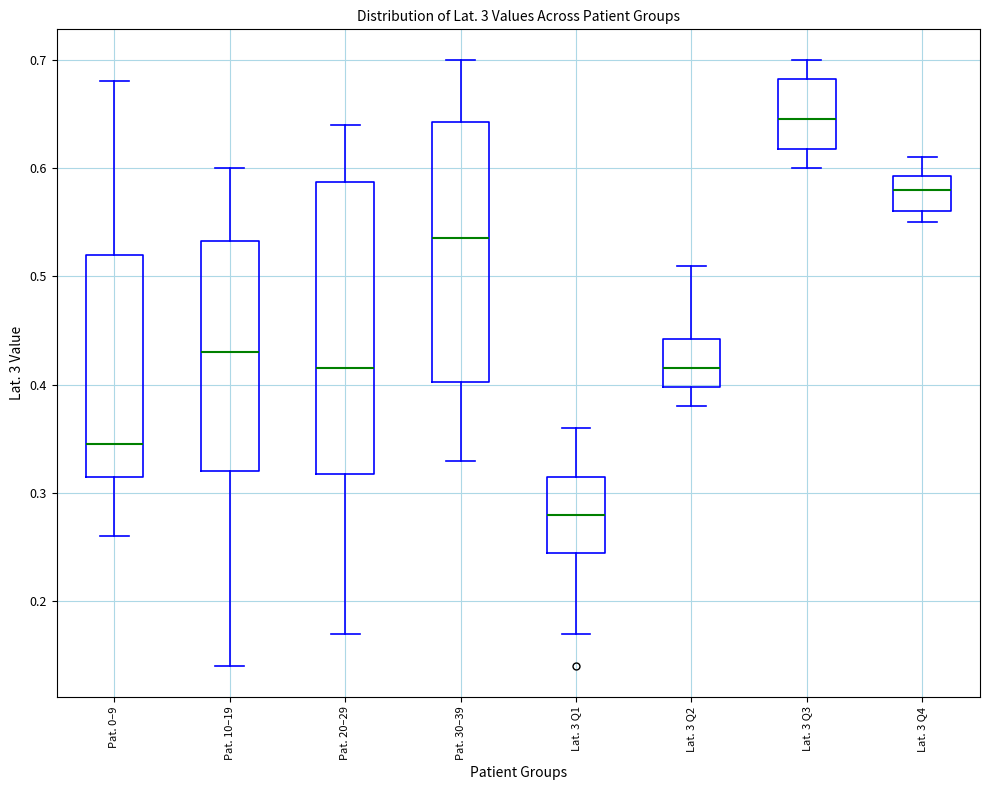

Reading left to right, read every box against the y-axis: the position of its median line, the range the box covers, and the ends of its whiskers. The values are not printed on the chart, so give them approximately, as read against the axis.

Pat. 0–9: median 0.35, box 0.32 to 0.52, whiskers 0.26 to 0.68
Pat. 10–19: median 0.43, box 0.32 to 0.53, whiskers 0.14 to 0.60
Pat. 20–29: median 0.42, box 0.32 to 0.59, whiskers 0.17 to 0.64
Pat. 30–39: median 0.54, box 0.40 to 0.64, whiskers 0.33 to 0.70
Lat. 3 Q1: median 0.28, box 0.25 to 0.32, whiskers 0.17 to 0.36
Lat. 3 Q2: median 0.42, box 0.40 to 0.44, whiskers 0.38 to 0.51
Lat. 3 Q3: median 0.65, box 0.62 to 0.68, whiskers 0.60 to 0.70
Lat. 3 Q4: median 0.58, box 0.56 to 0.59, whiskers 0.55 to 0.61